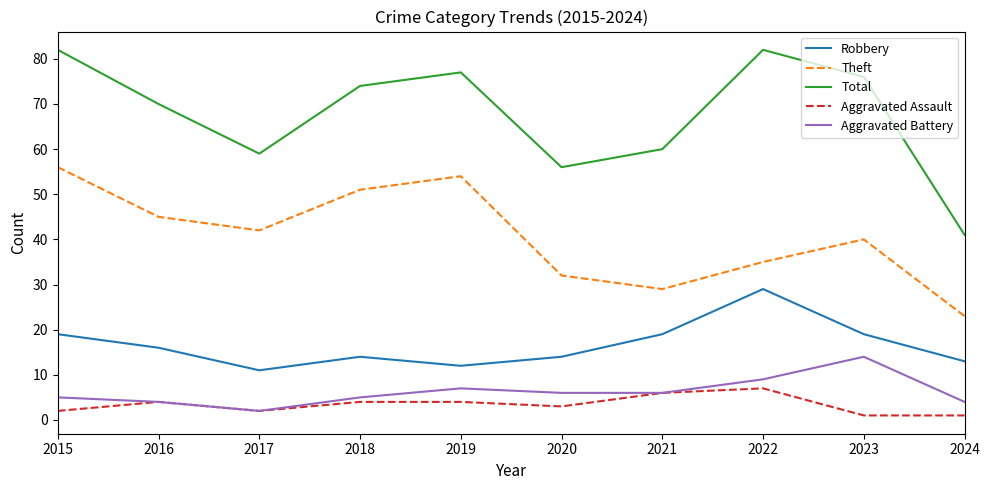

At which label does Robbery reach its peak?

2022